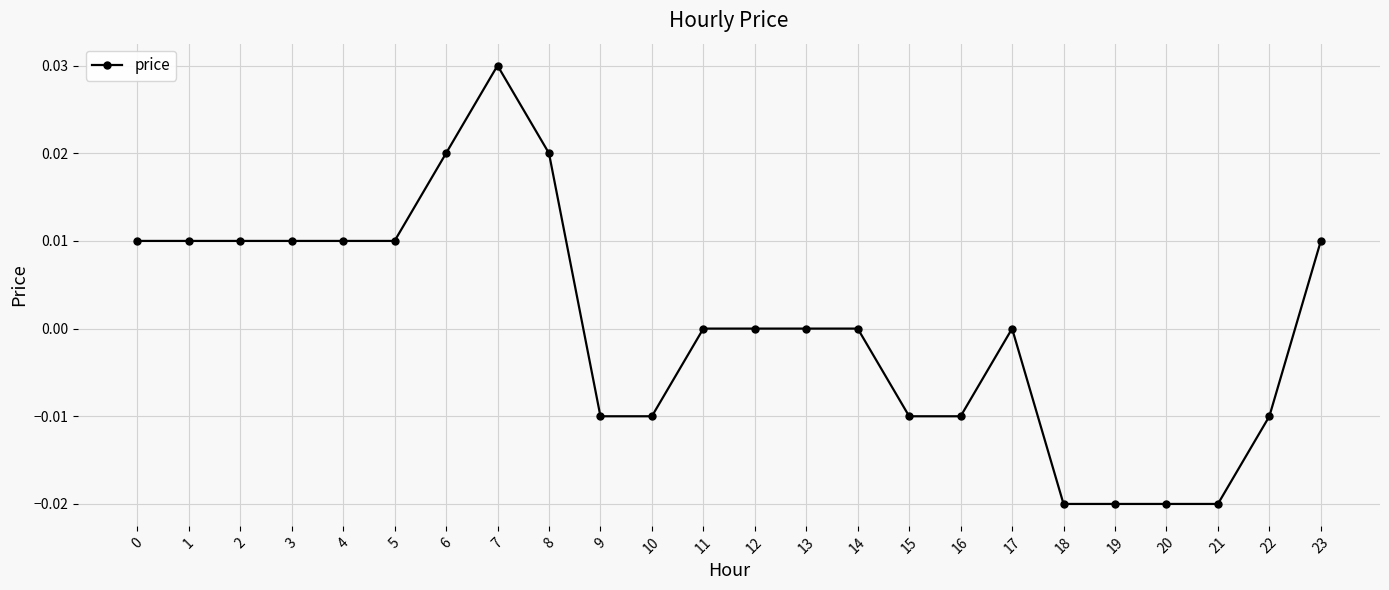

Which category has the highest value across all series?

7